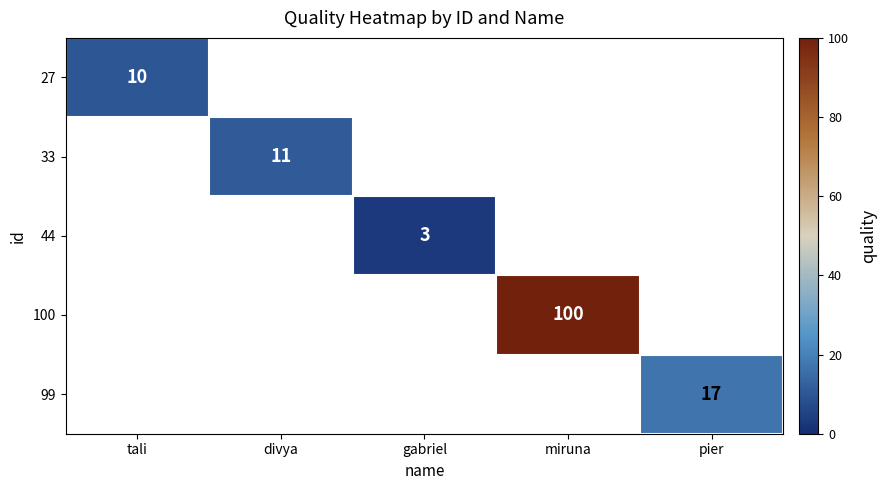

The 27 series shows 10 at tali. True or false?

True